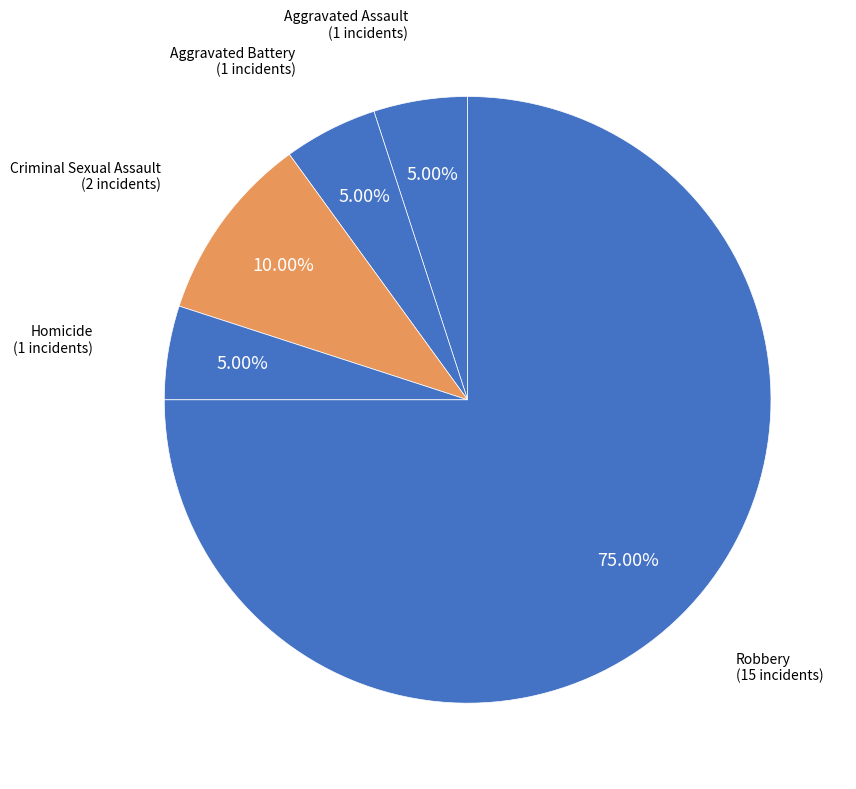

How many segments does this pie chart have?

5